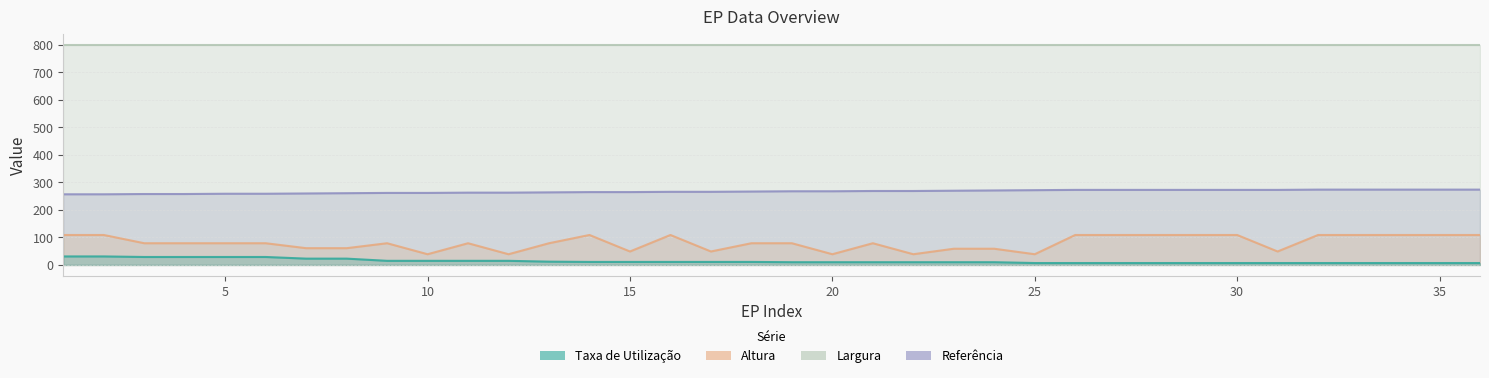

Between 8 and 26, which series saw the biggest shift?

Altura